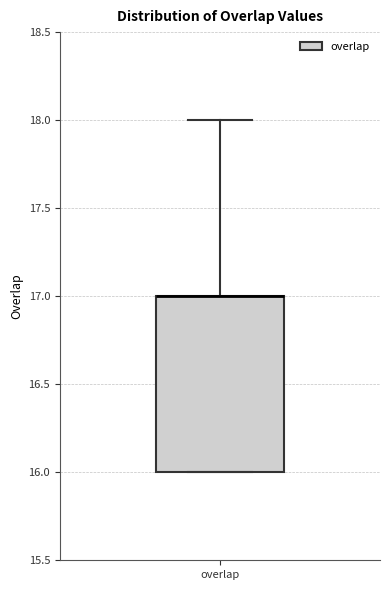

Read this box plot against the y-axis: the position of the median line, the range covered by the box, and the ends of both whiskers. The values are not printed on the chart, so give them approximately, as read against the axis.

median 17 (drawn on the box's upper edge), box 16 to 17, whiskers 16 to 18